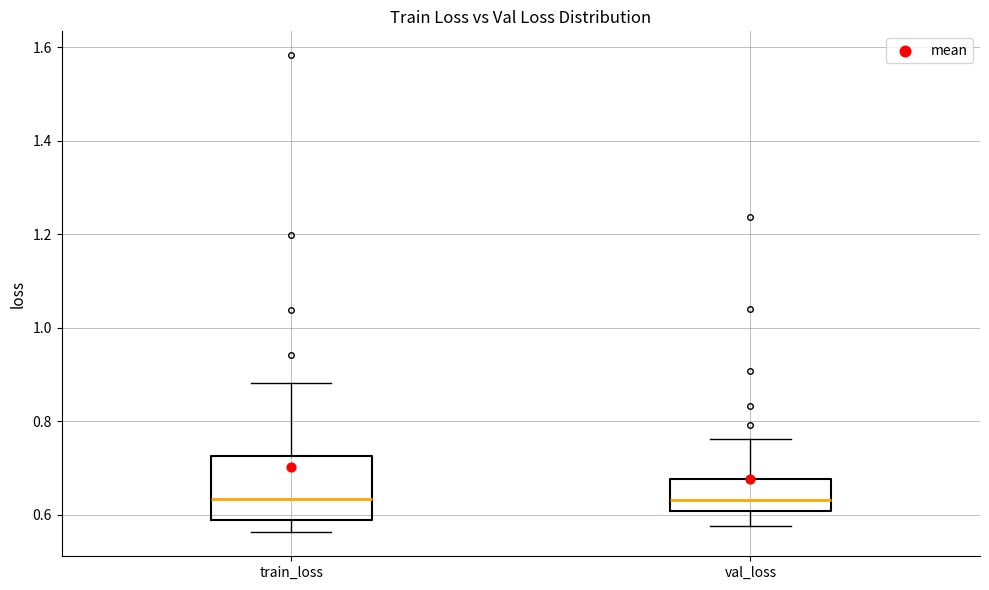

Reading left to right, transcribe this box plot: for each box, give where its median line is, the range the box spans, and where its two whiskers end, as read against the y-axis. The values are not printed on the chart, so give them approximately, as read against the axis.

train_loss: median 0.64, box 0.58 to 0.72, whiskers 0.56 to 0.88
val_loss: median 0.64, box 0.60 to 0.68, whiskers 0.58 to 0.76